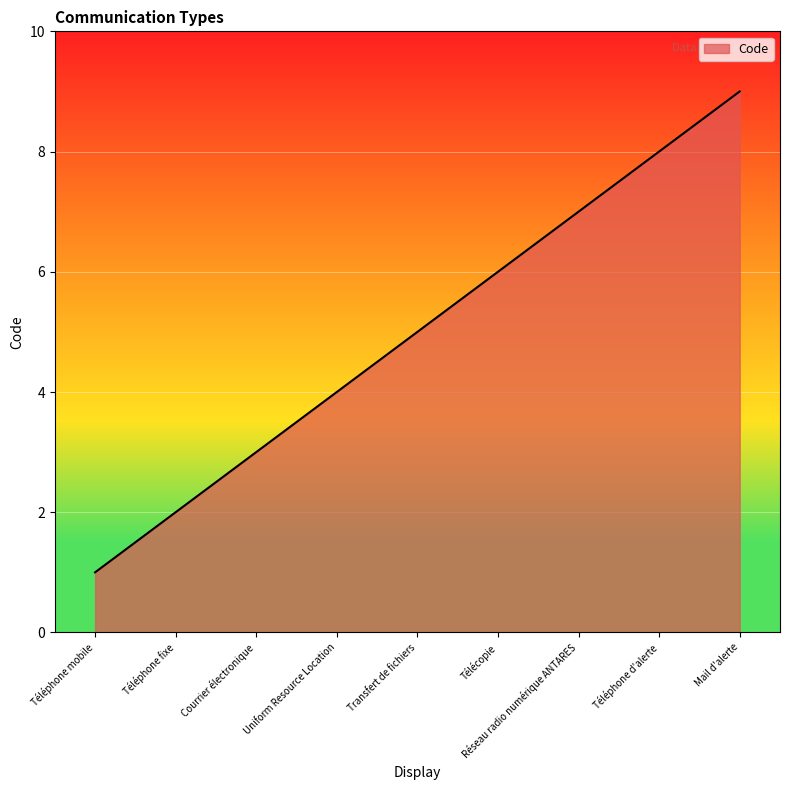

What position from the right is Télécopie?

4